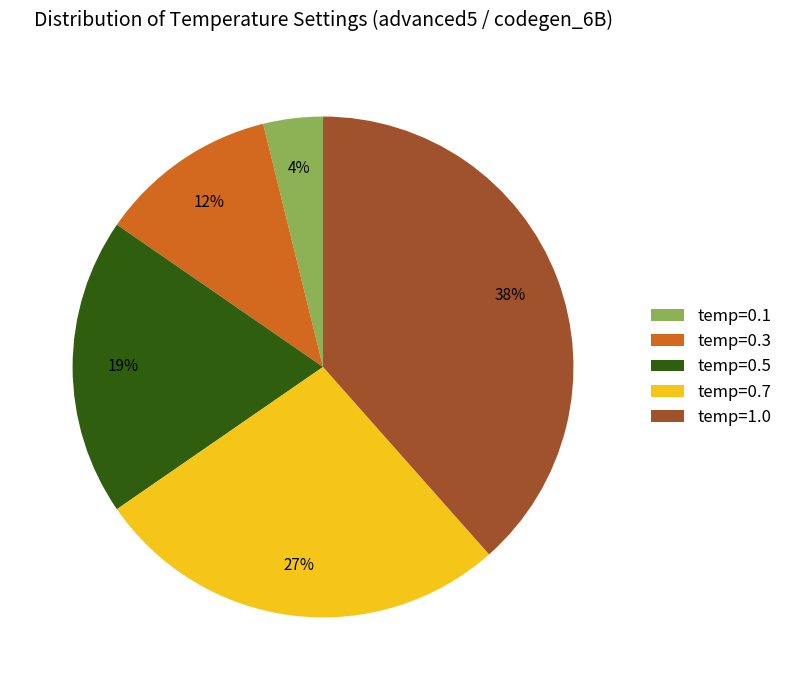

What percentage is the temp=1.0 slice, to the nearest percent?

38%